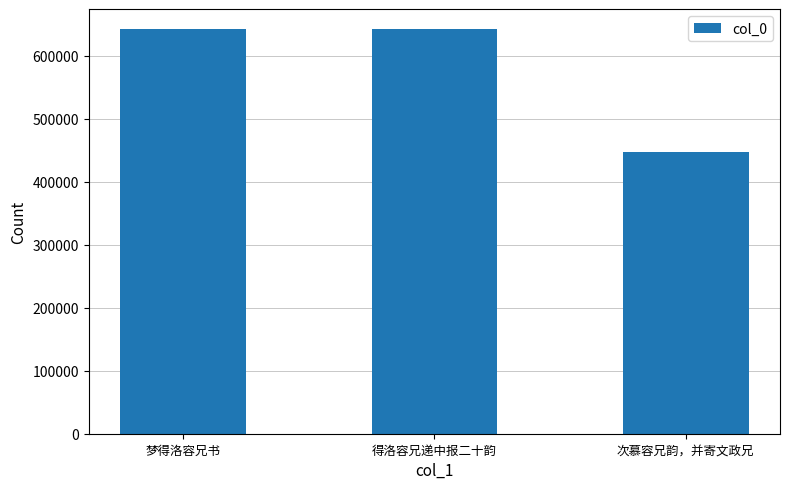

What is the difference between the second highest and minimum values?

193844